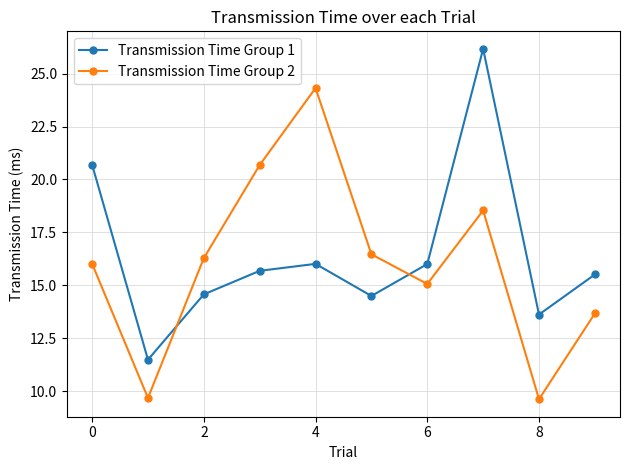

Does the chart display data point markers on the line(s)?

Yes